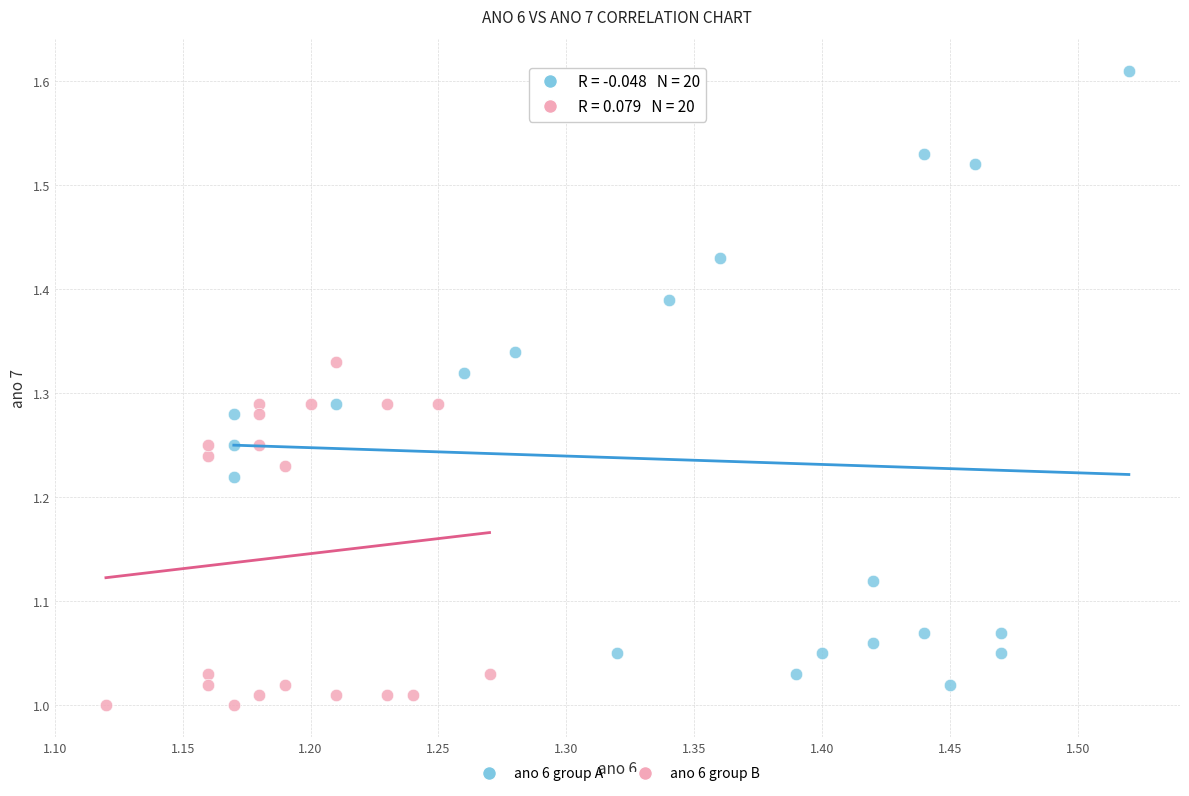

Which series has the largest Y range (max minus min)?

ano 6 group A